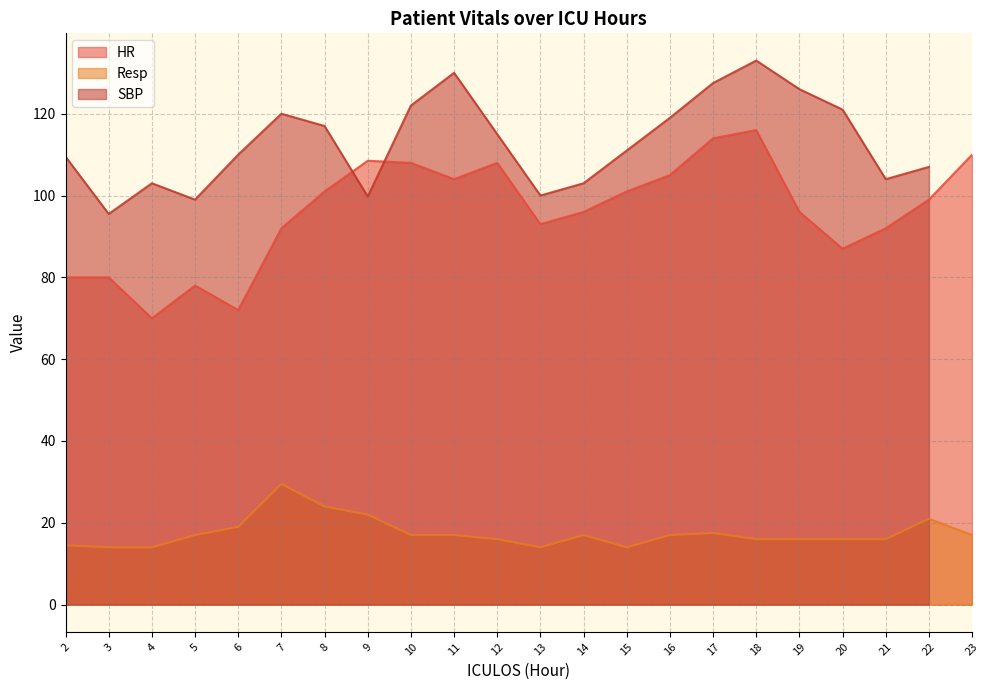

What is the sum of the HR values at 14 and 2?

176.0